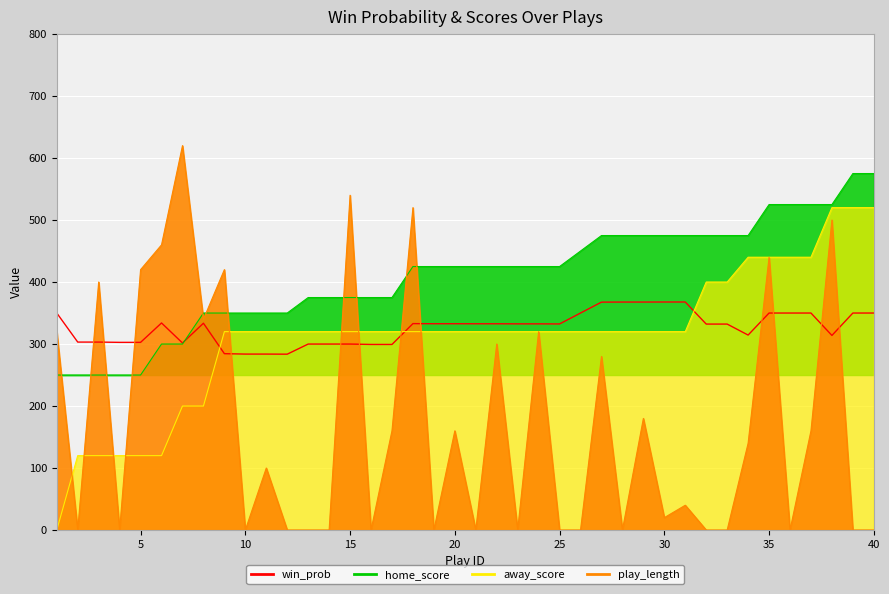

What value does the data have at 10?

283.8